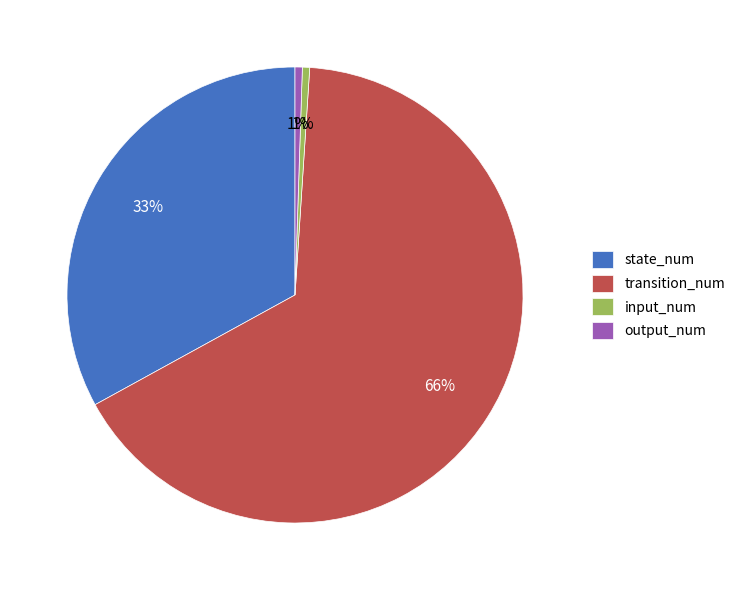

To the nearest percent, what is the average slice percentage?

25%